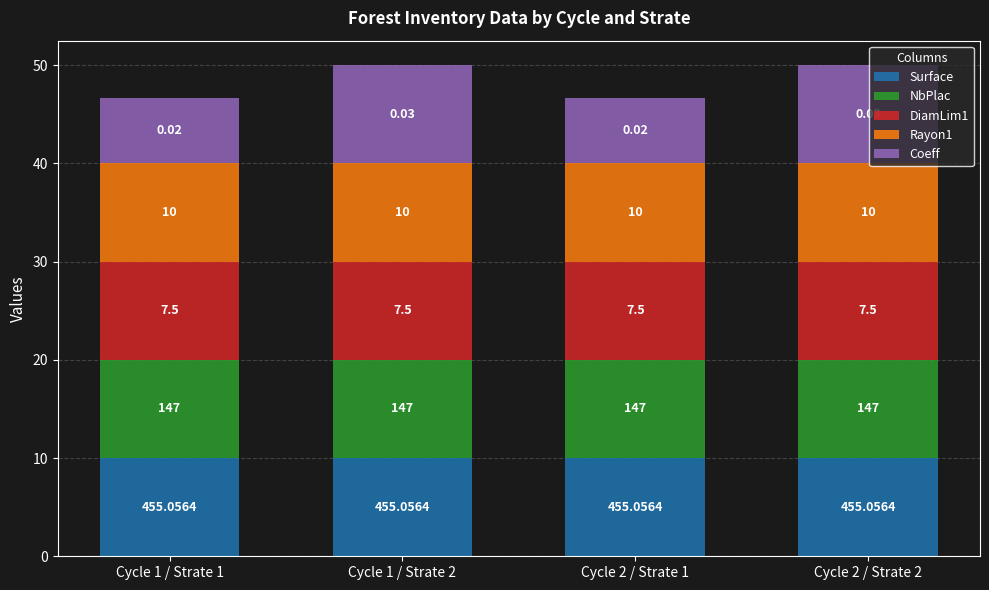

Which series changed the most between Cycle 1 / Strate 2 and Cycle 2 / Strate 2?

Surface